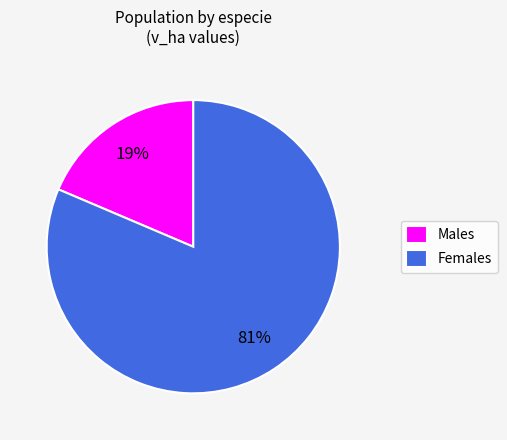

What percentage is the Females slice, to the nearest percent?

81%